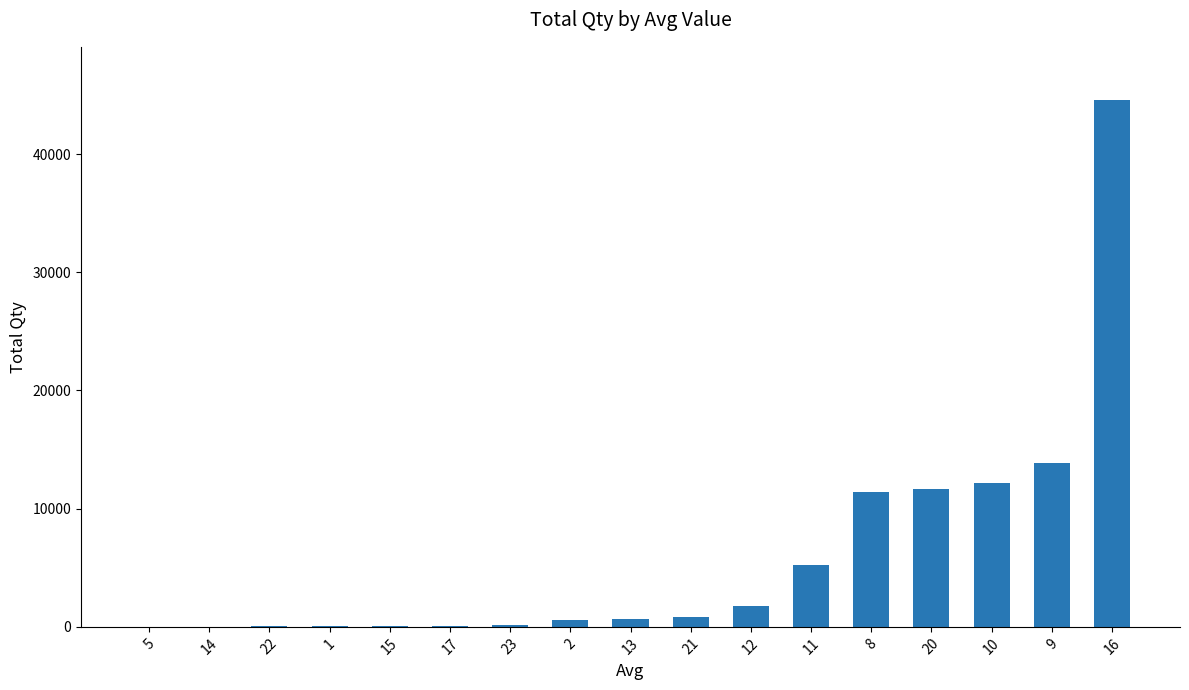

What is the sum of all values?

103238